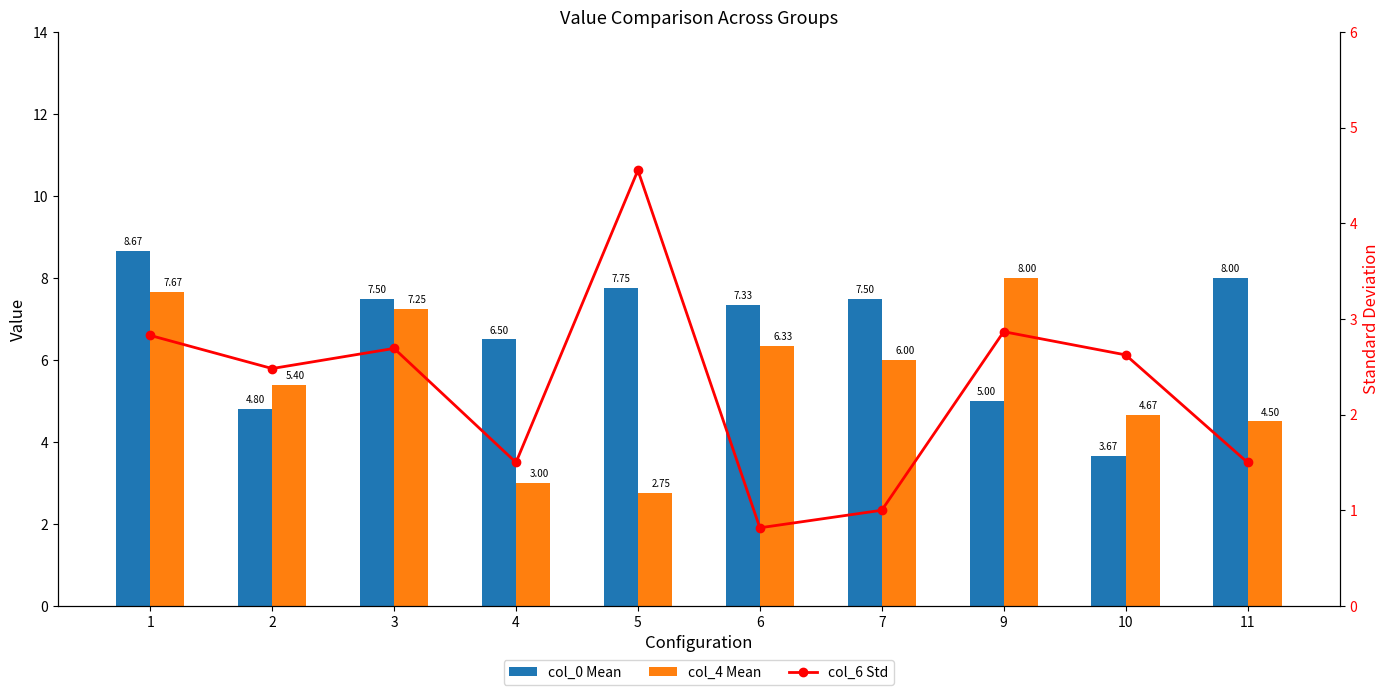

Read the col_6 Std value at 1.

2.8